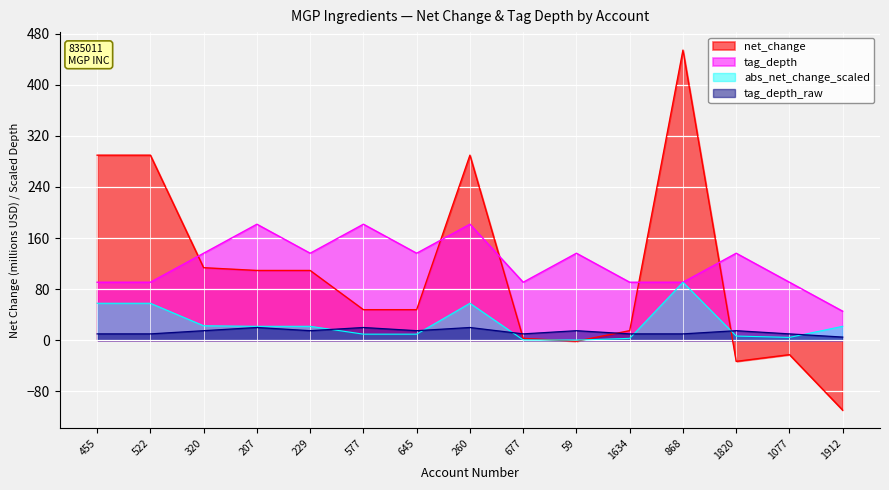

What is the label of the 13th point from the left?

1820